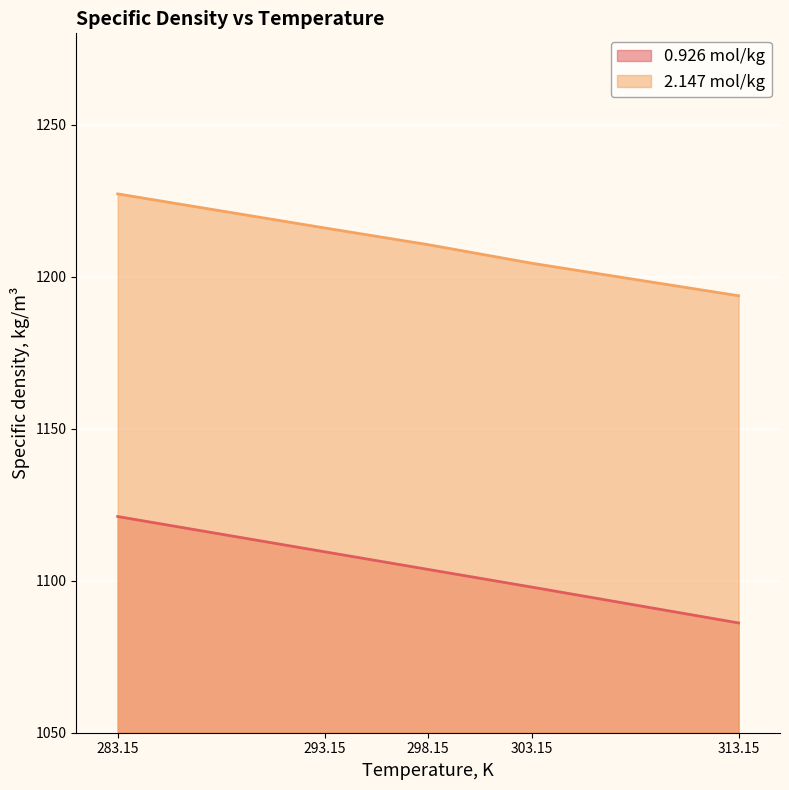

Which series has the largest total across all categories?

2.147 mol/kg